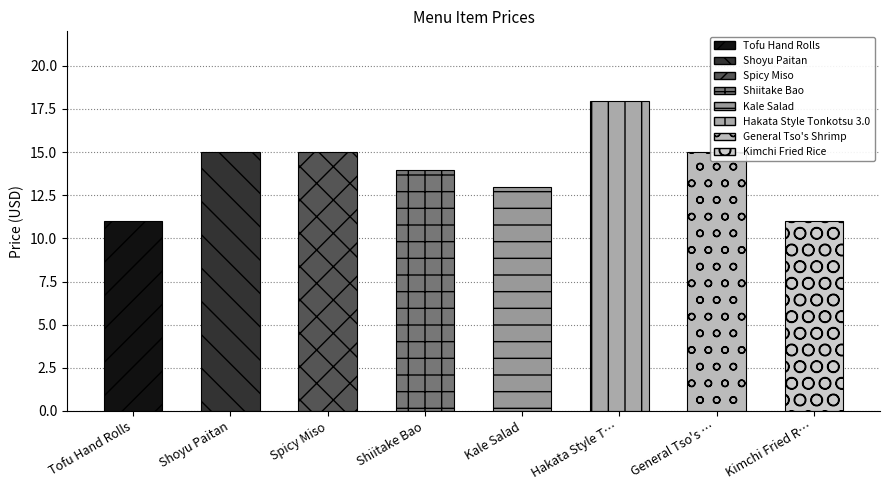

What is the smallest value displayed?

11.0